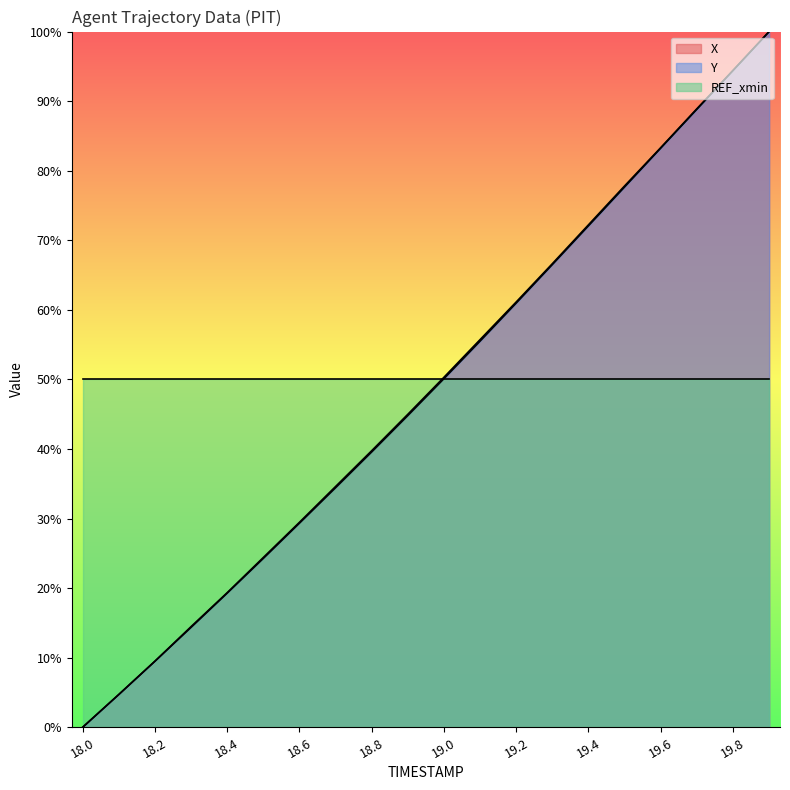

What position from the left is 18.6?

7